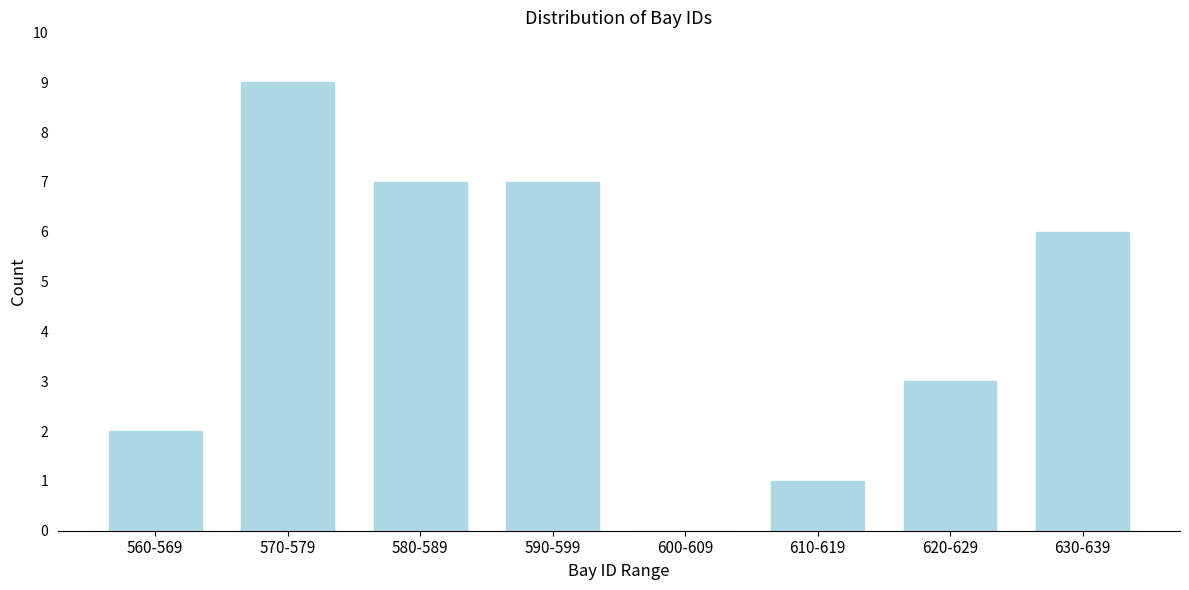

Reading left to right, what are all the values shown in this chart?

560-569=2	570-579=9	580-589=7	590-599=7	600-609=0	610-619=1	620-629=3	630-639=6